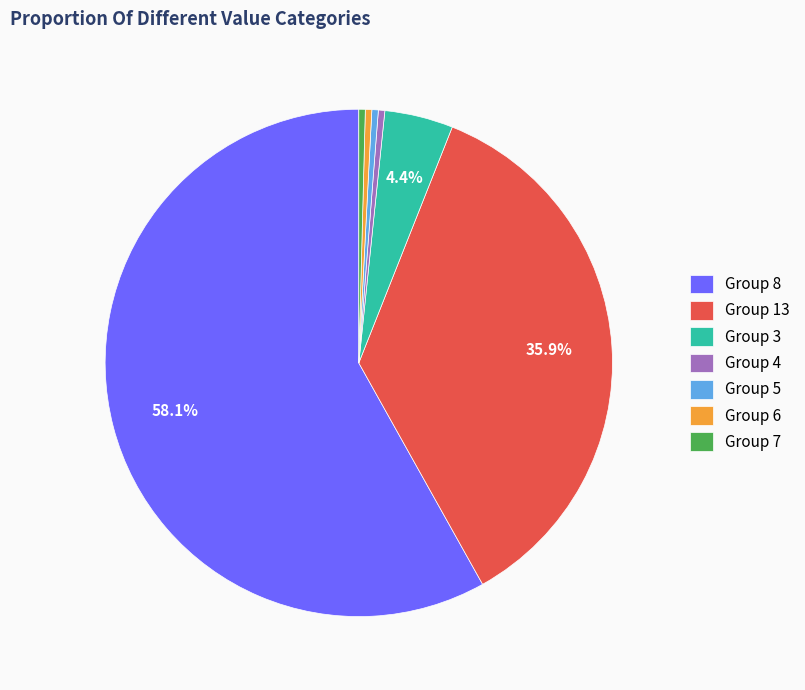

Which has a higher value, Group 3 or Group 7?

Group 3